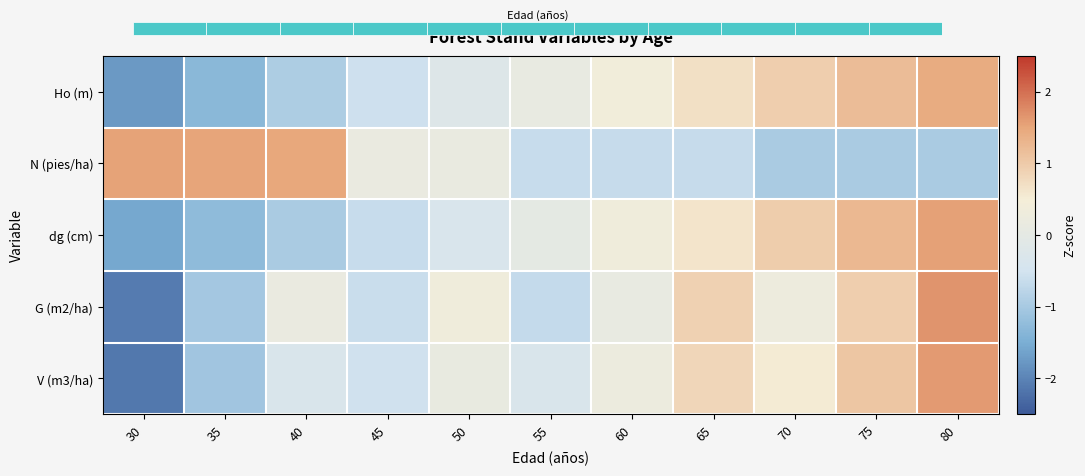

How many values in the V (m3/ha) series exceed 0?

6